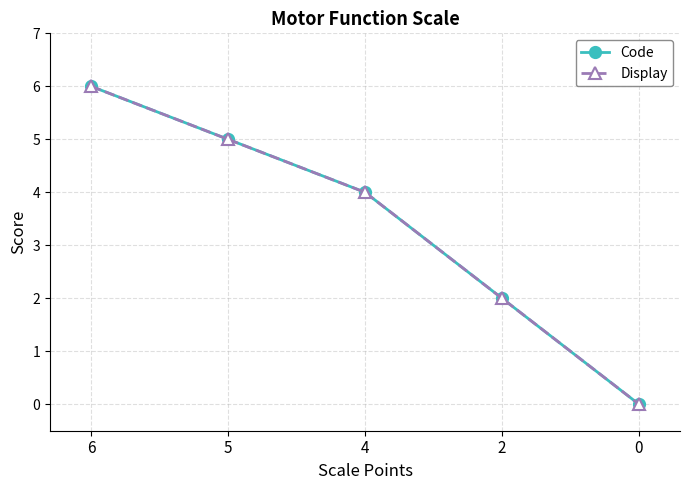

Which label corresponds to the largest value in the chart?

6